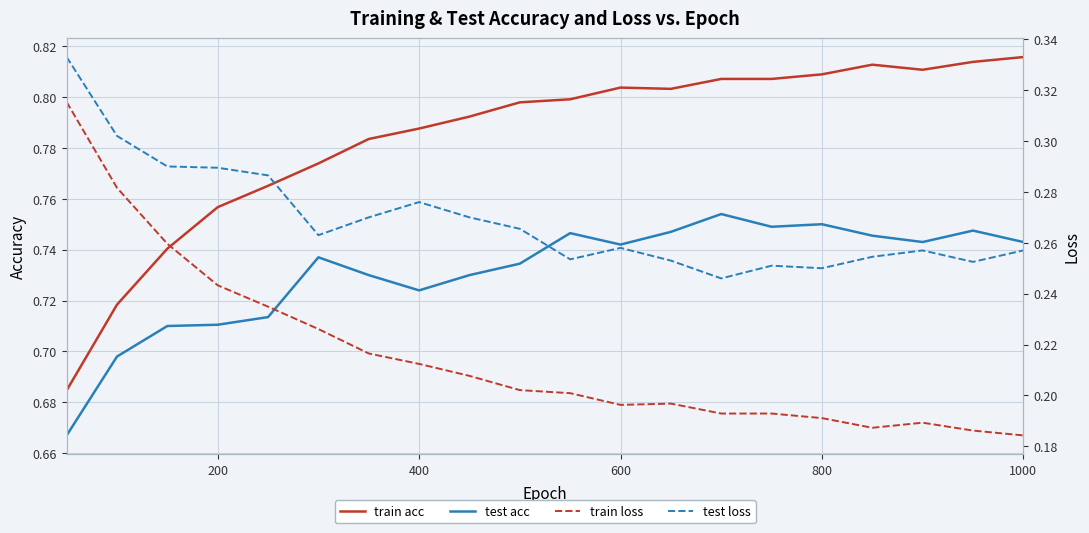

True or false: test acc and test loss cross at least once.

False